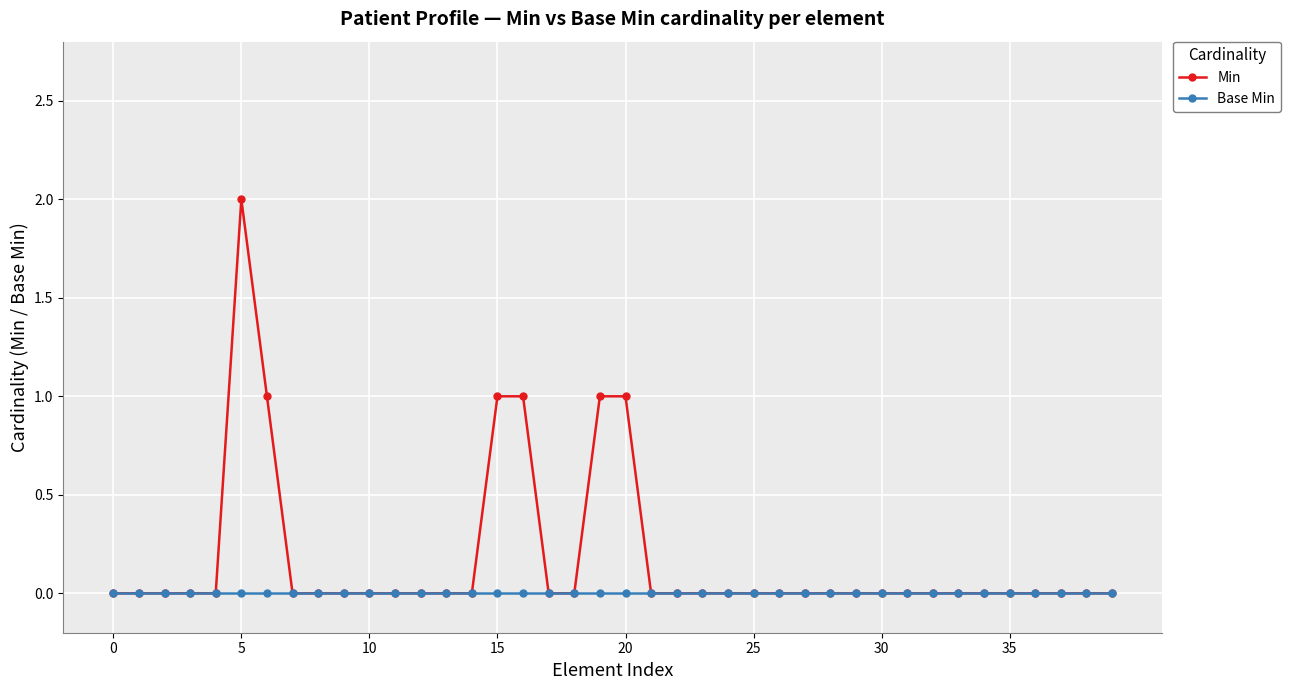

Reading left to right, what are all the values shown in this chart?

Min: 0	0	0	0	0	2	1	0	0	0	0	0	0	0	0	1	1	0	0	1	1	0	0	0	0	0	0	0	0	0	0	0	0	0	0	0	0	0	0	0
Base Min: 0	0	0	0	0	0	0	0	0	0	0	0	0	0	0	0	0	0	0	0	0	0	0	0	0	0	0	0	0	0	0	0	0	0	0	0	0	0	0	0